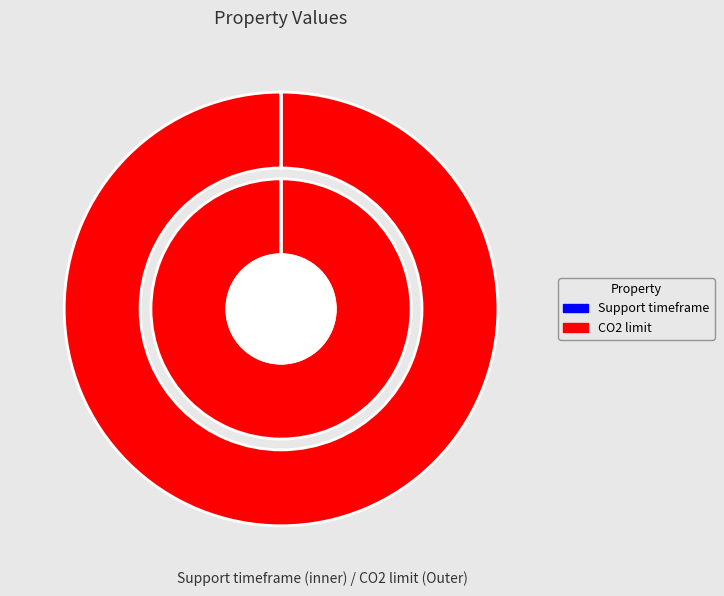

Between Support timeframe and CO2 limit, which is larger?

CO2 limit